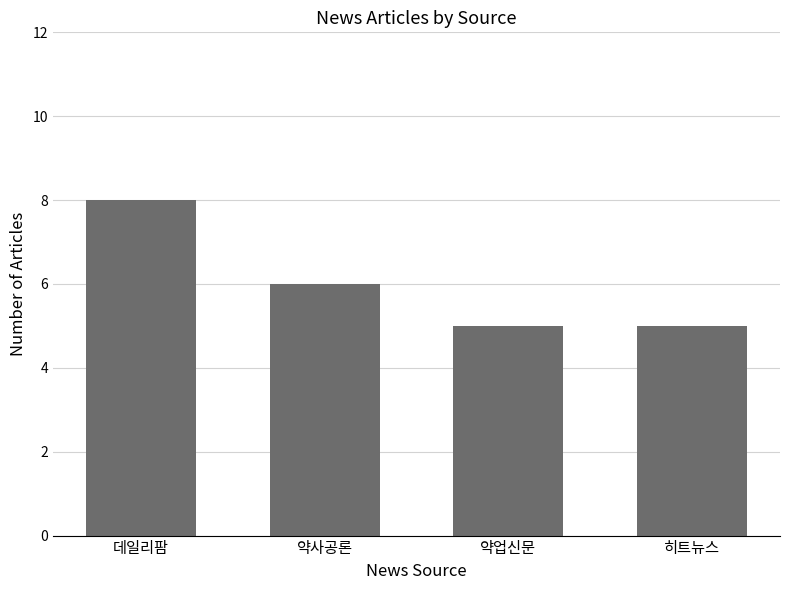

What is the value of the 3rd bar from the left?

5